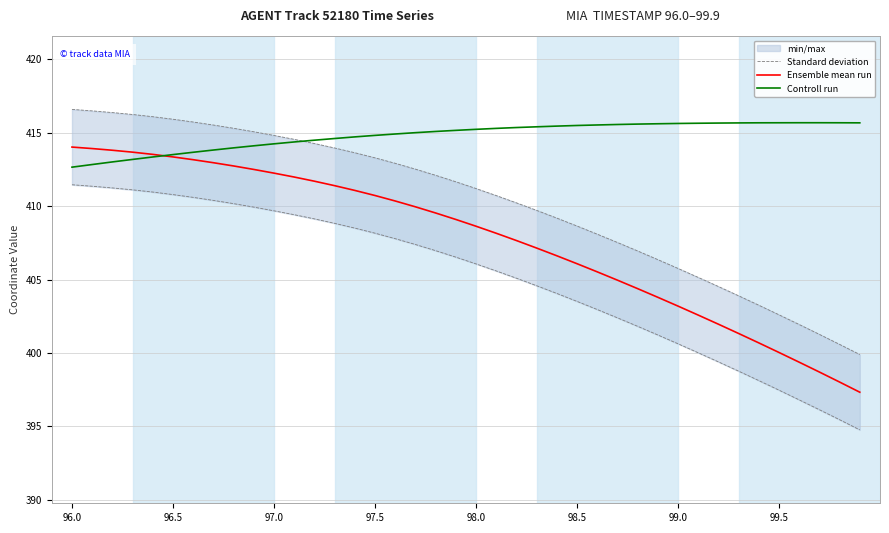

What is the highest value of the Controll run series?

415.7